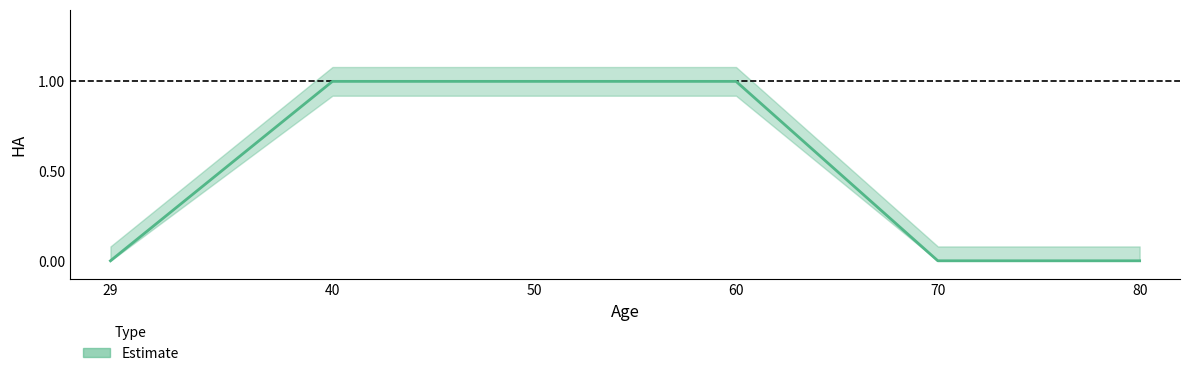

True or false: the data shows 0 at 80.

True